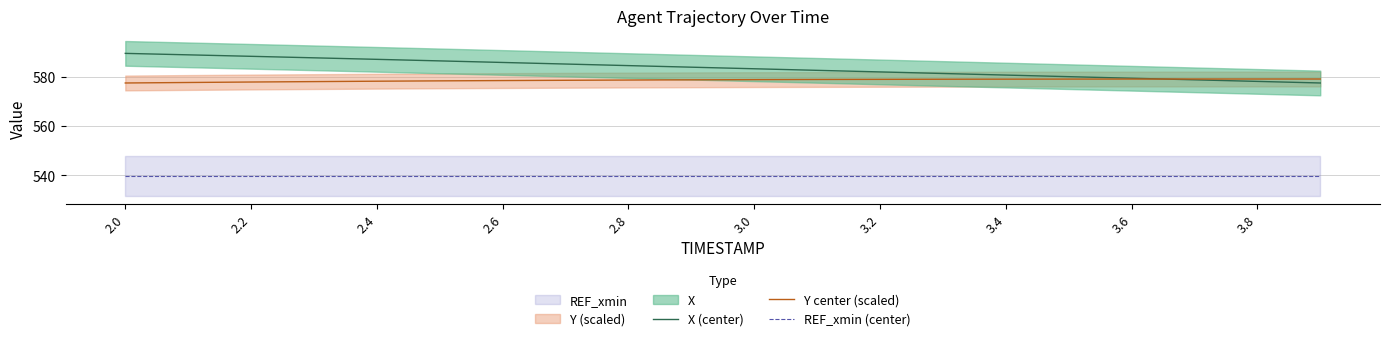

Reading right to left, what are all the values shown in this chart?

X (center): 577.4	578.1	578.7	579.4	580.0	580.6	581.3	581.9	582.6	583.2	583.8	584.5	585.1	585.8	586.4	587.0	587.6	588.2	588.8	589.4
Y center (scaled): 579.1	579.1	579.1	579.0	579.0	579.0	579.0	578.9	578.9	578.8	578.7	578.6	578.5	578.4	578.3	578.2	578.0	577.8	577.6	577.4
REF_xmin (center): 539.7	539.7	539.7	539.7	539.7	539.7	539.7	539.7	539.7	539.7	539.7	539.7	539.7	539.7	539.7	539.7	539.7	539.7	539.7	539.7